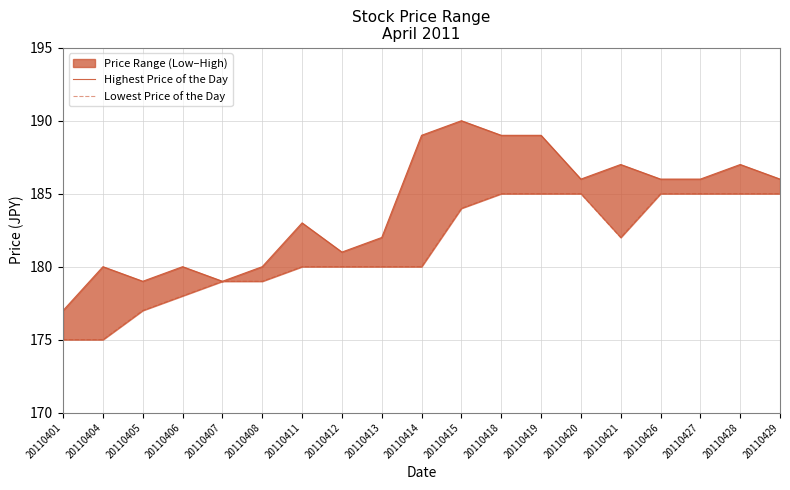

Is the value of Highest Price of the Day at 20110407 greater than the value of Lowest Price of the Day at 20110426?

No